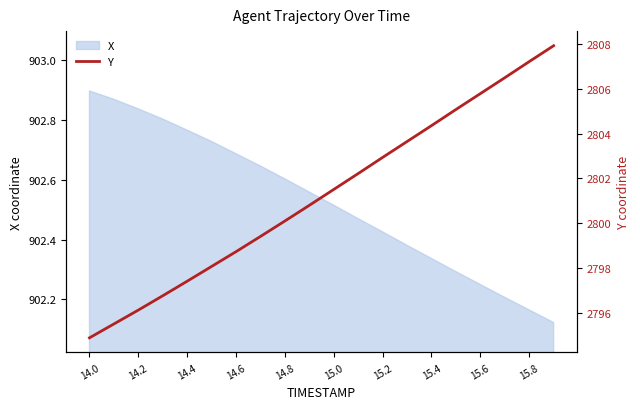

At which label does X reach its peak?

14.0